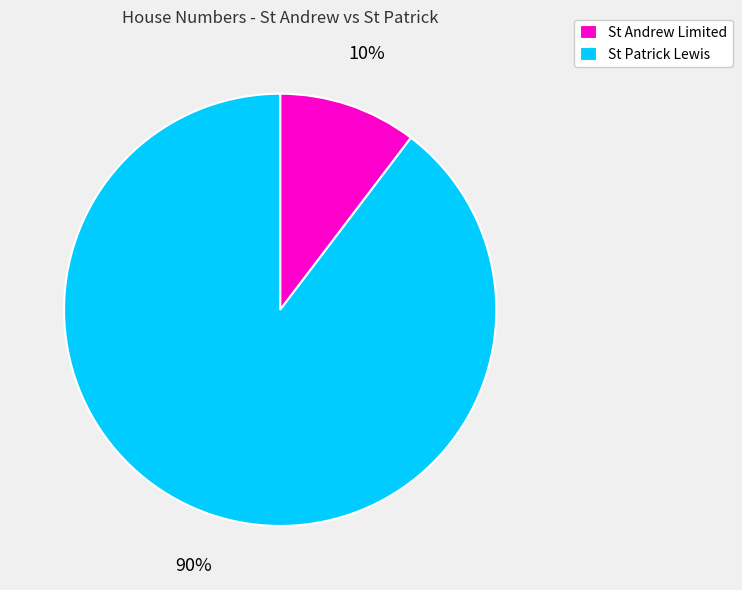

Does St Andrew Limited represent more than half of the total?

No